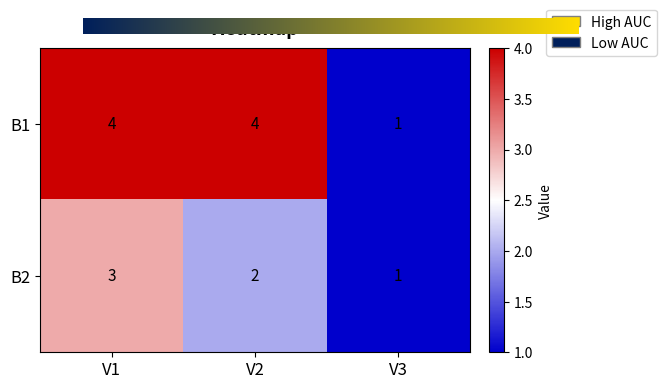

The value of B1 at V1 is 4. True or false?

True